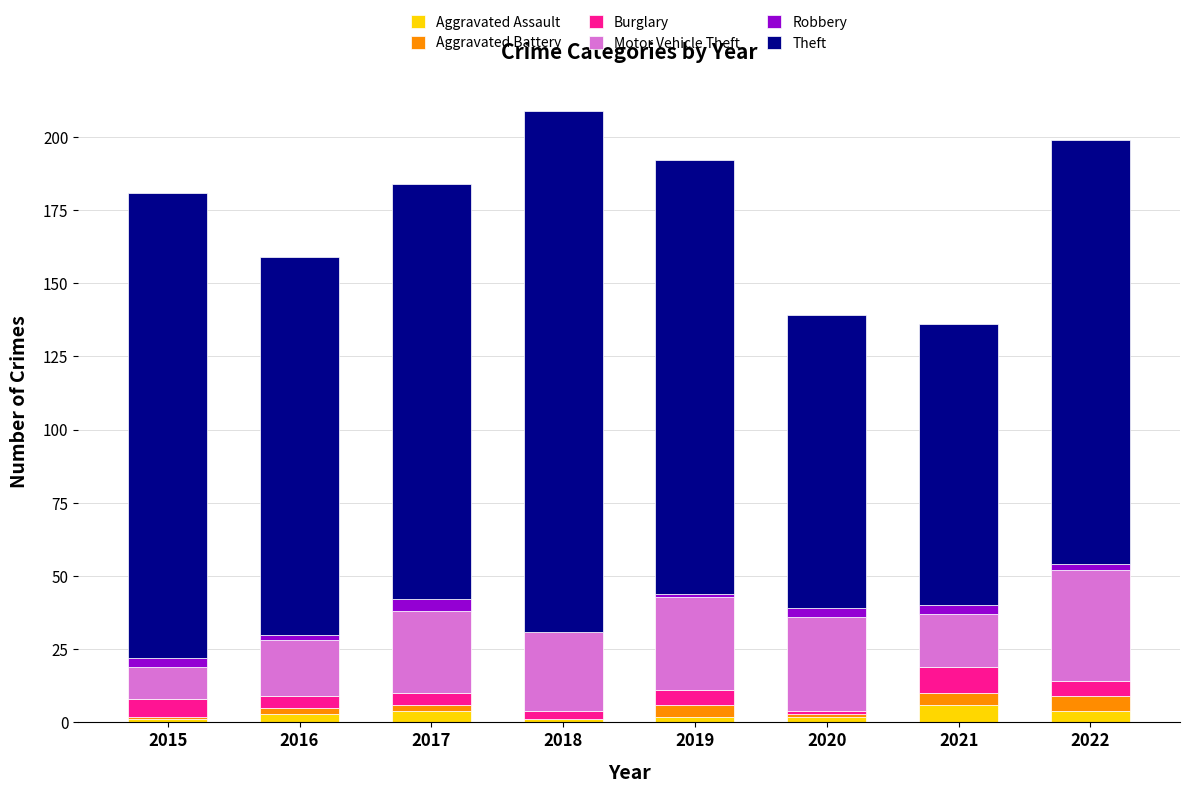

How many distinct data groups are displayed?

6